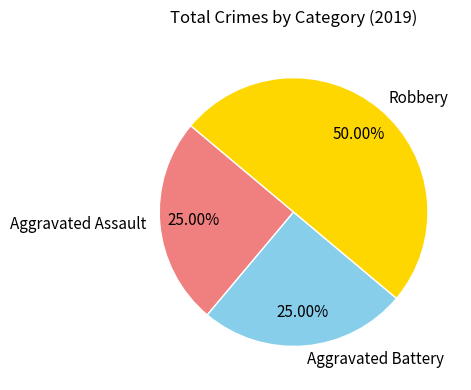

What is the largest slice in the pie chart?

Robbery